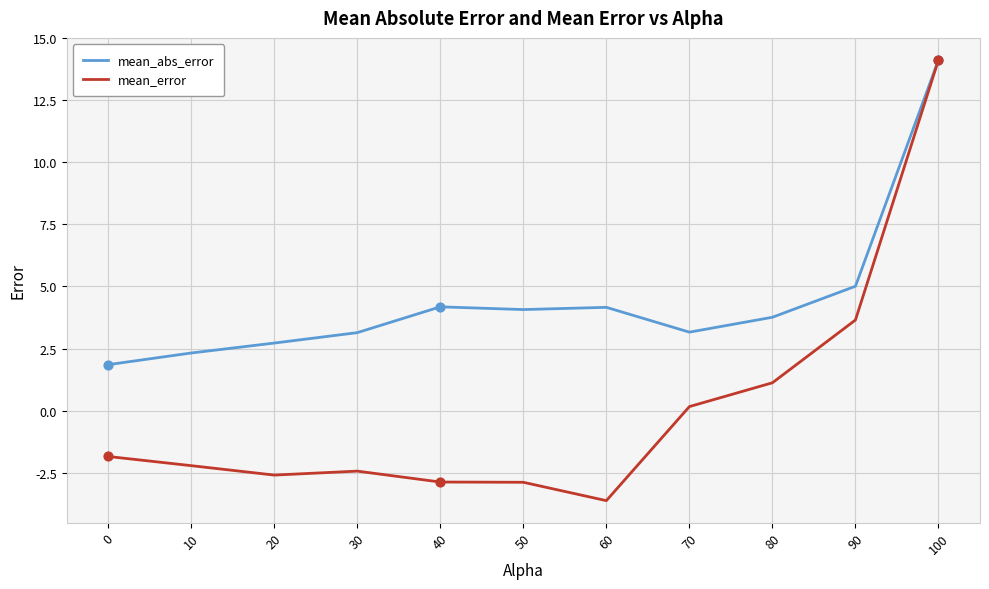

Which series has the largest total across all categories?

mean_abs_error